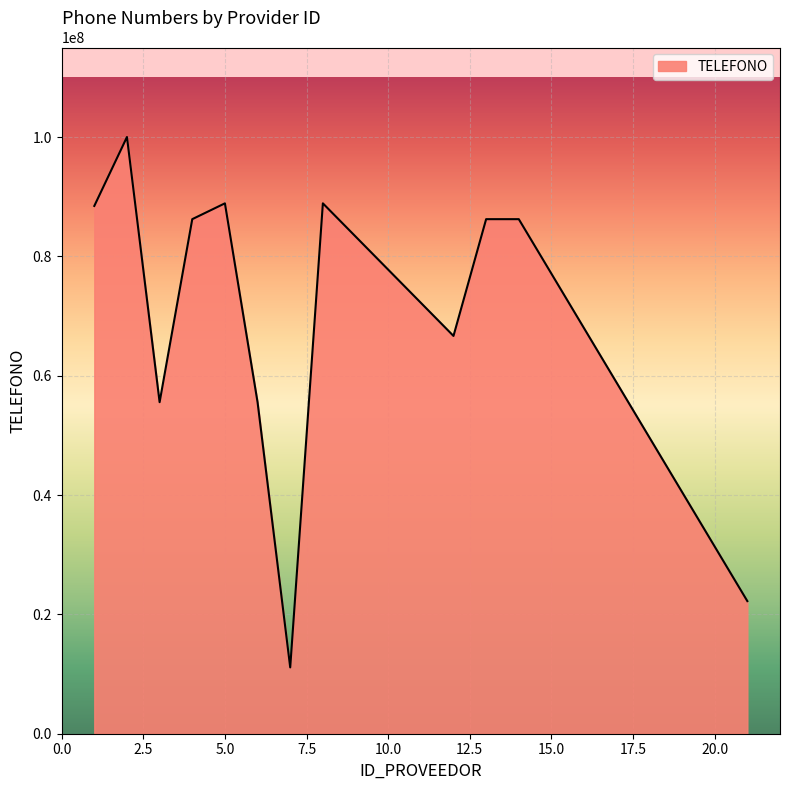

What is the difference between the maximum and minimum values?

88885511